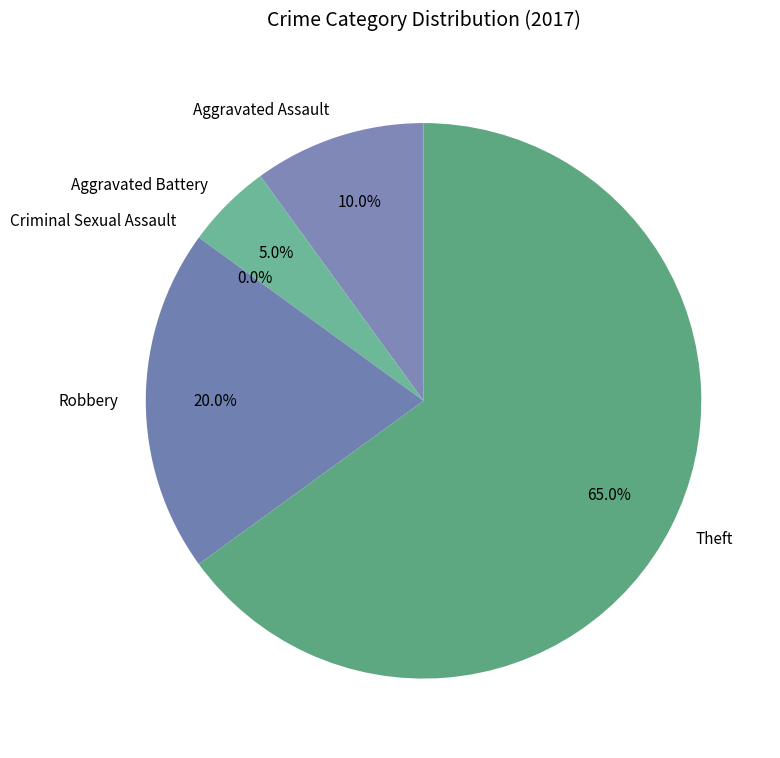

Which category has the smallest portion of the pie?

Criminal Sexual Assault